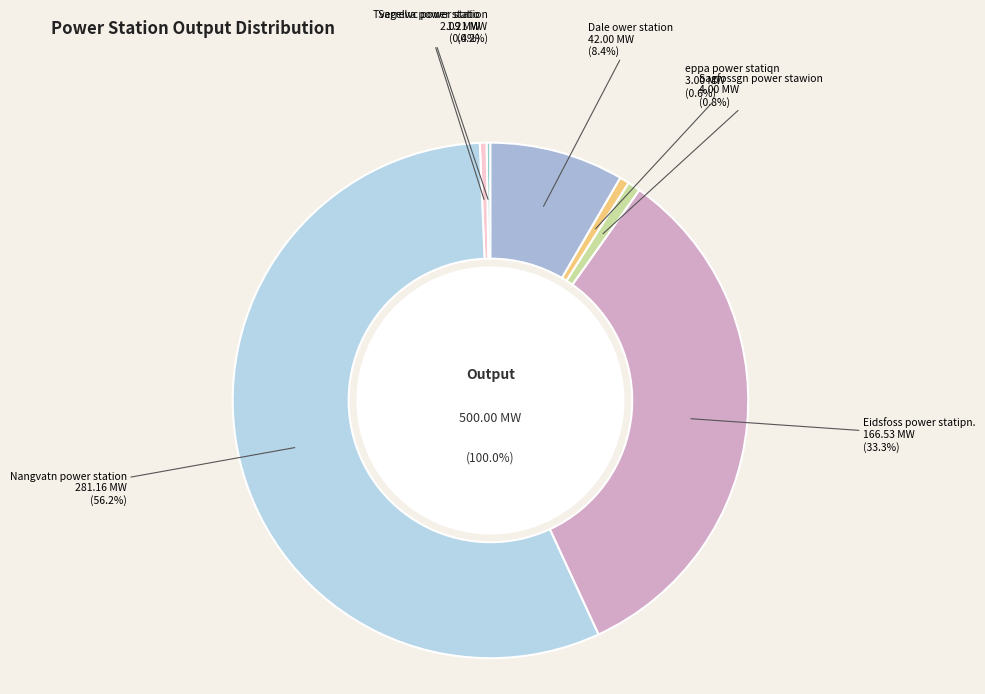

To the nearest percent, what is the difference between the Nangvatn power station and Dale ower station slice percentages?

48%